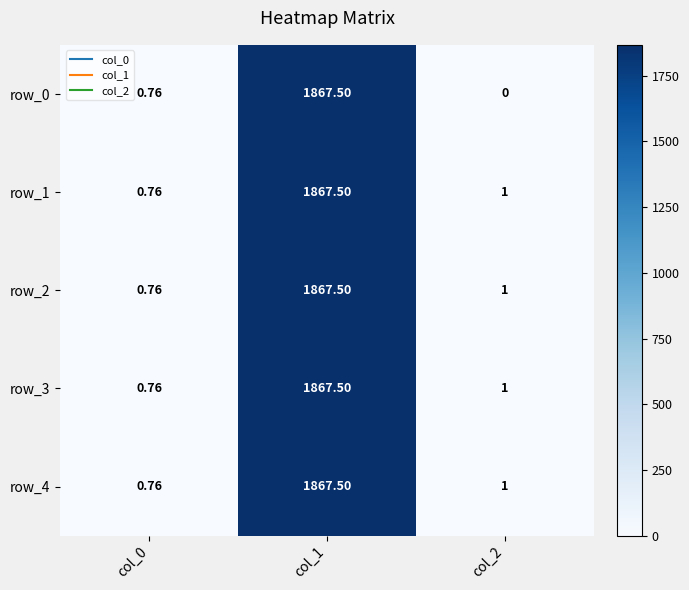

Reading right to left, list all the values displayed in this chart.

row_0: col_2=0.0	col_1=1867.5	col_0=0.8
row_1: col_2=1.0	col_1=1867.5	col_0=0.8
row_2: col_2=1.0	col_1=1867.5	col_0=0.8
row_3: col_2=1.0	col_1=1867.5	col_0=0.8
row_4: col_2=1.0	col_1=1867.5	col_0=0.8